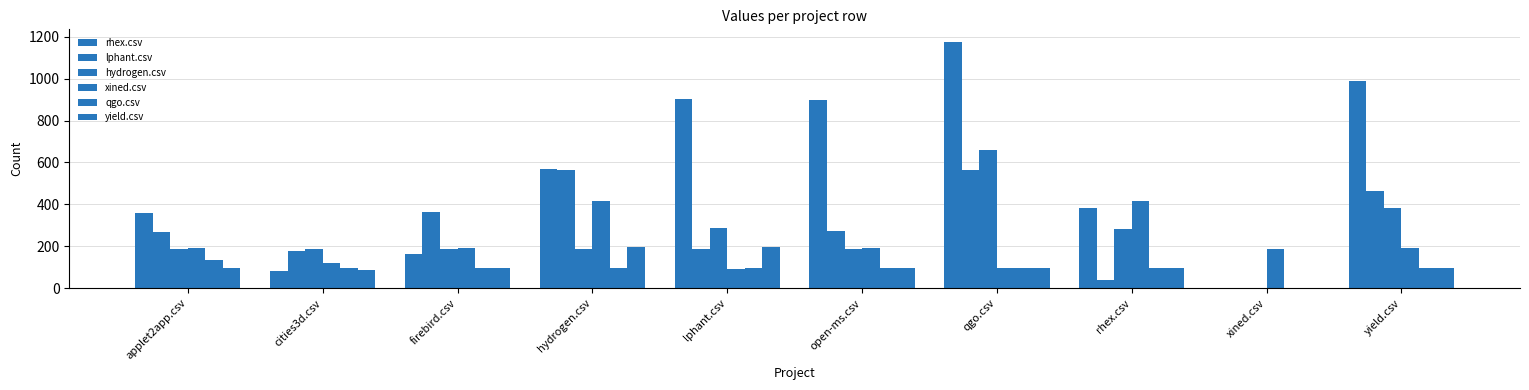

Reading right to left, what are all the values shown in this chart?

rhex.csv: 987.5	0.0	381.0	1176.5	898.0	904.0	567.0	165.0	84.0	358.0
lphant.csv: 464.5	0.0	40.5	562.0	275.5	186.0	562.0	366.0	180.0	270.5
hydrogen.csv: 381.0	0.0	282.5	659.0	187.0	286.5	185.0	185.0	189.0	185.0
xined.csv: 193.0	185.0	416.5	95.5	193.0	90.5	416.0	193.0	121.0	193.0
qgo.csv: 97.5	0.0	97.5	97.5	97.5	97.5	97.5	95.5	97.5	135.0
yield.csv: 98.5	0.0	98.5	98.5	98.5	197.5	197.5	98.5	87.5	98.5